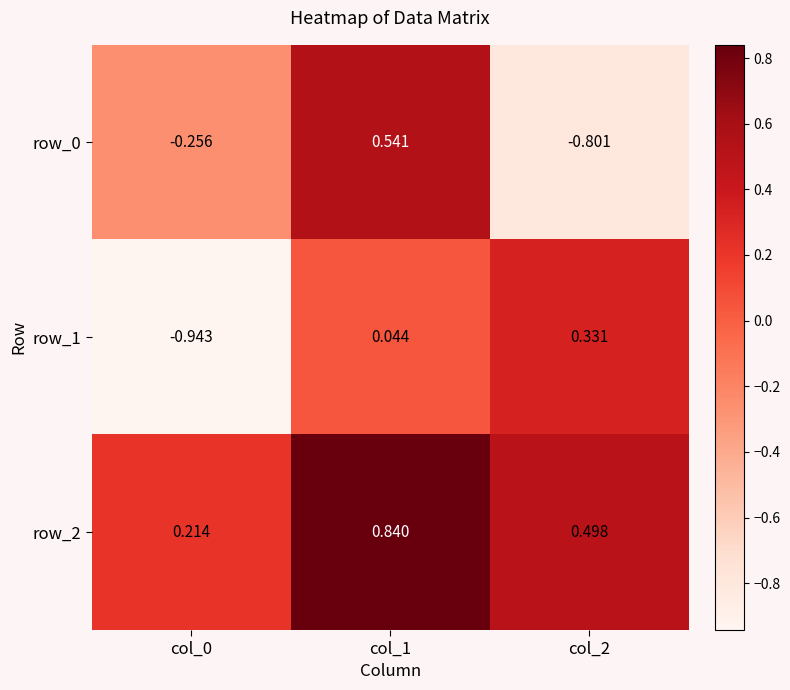

Is the value of row_1 at col_1 greater than the value of row_0 at col_2?

Yes